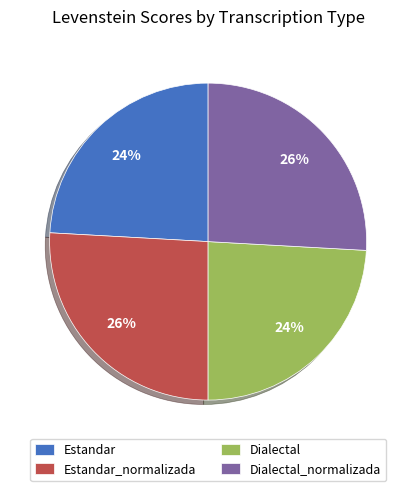

Does any single category account for the majority?

No